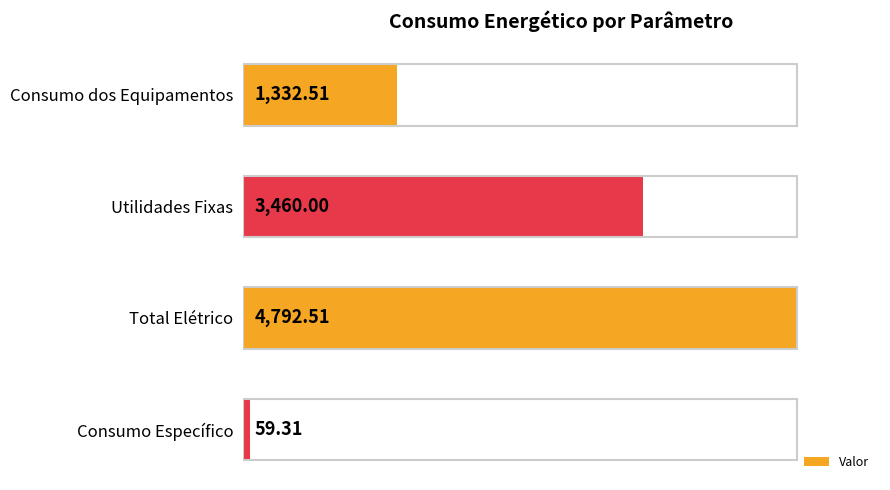

Does the chart contain any negative values?

No